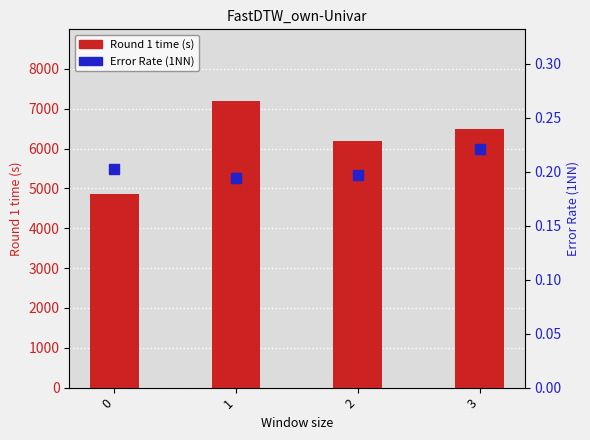

At which category is the sum across all series the highest?

1